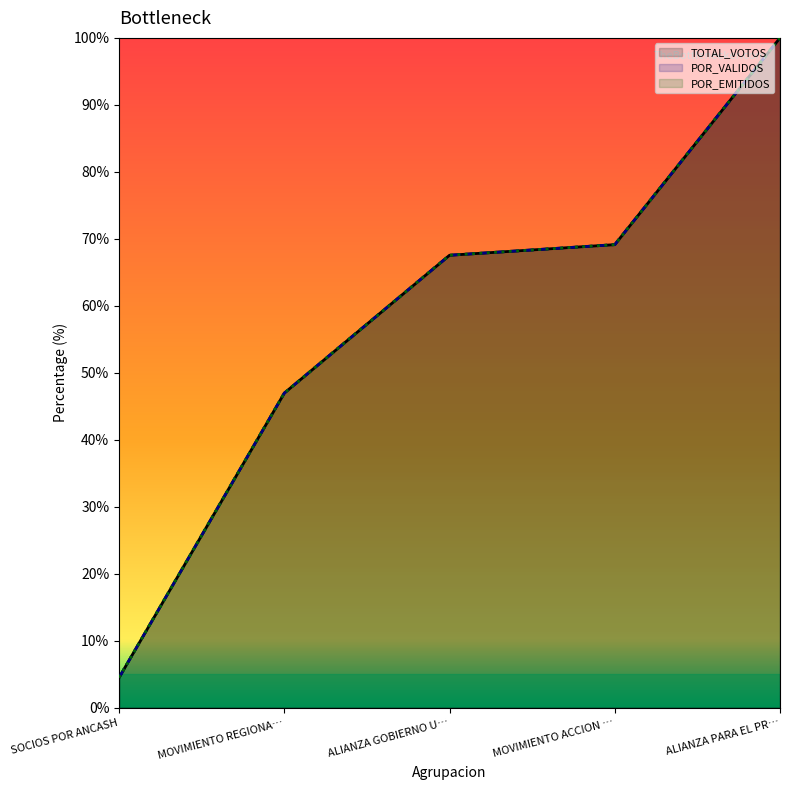

What is the average value of the TOTAL_VOTOS series?

57.6